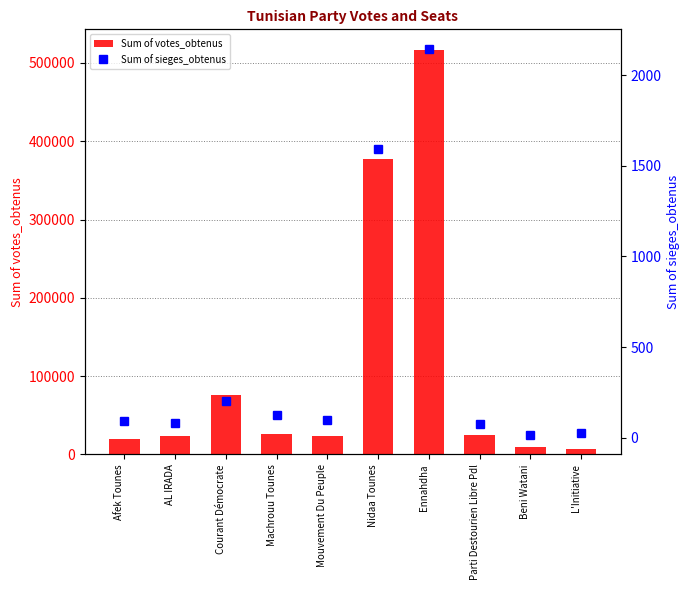

Where does the Sum of votes_obtenus series first go above 24928?

Courant Démocrate